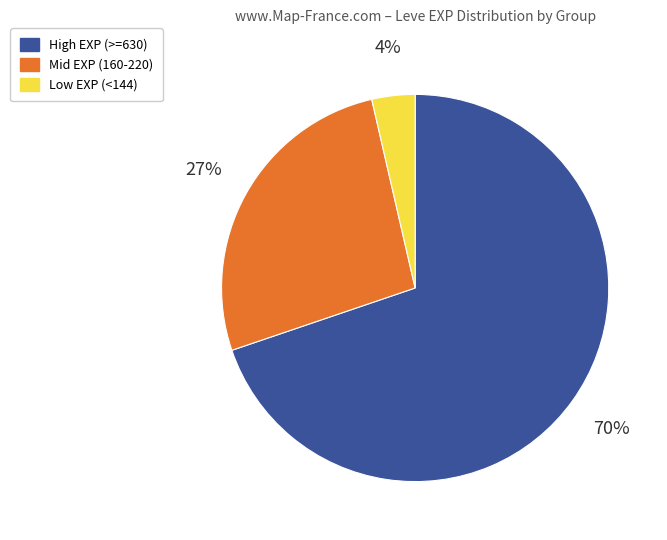

Rank the categories by value from highest to lowest.

High EXP (>=630), Mid EXP (160-220), Low EXP (<144)